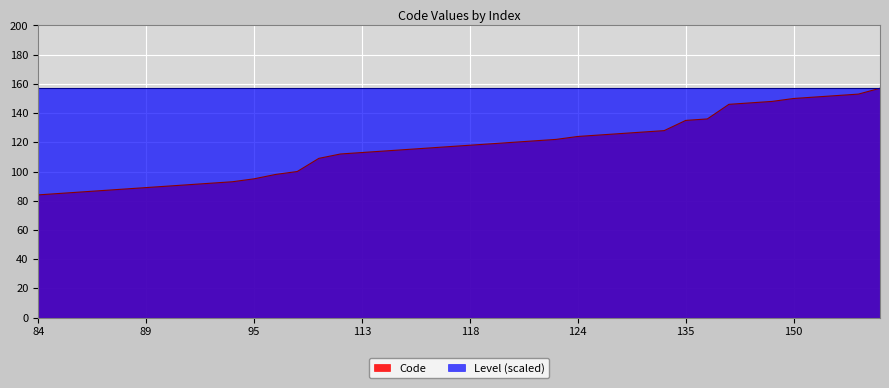

True or false: the data has more than 2 interior local peaks.

False